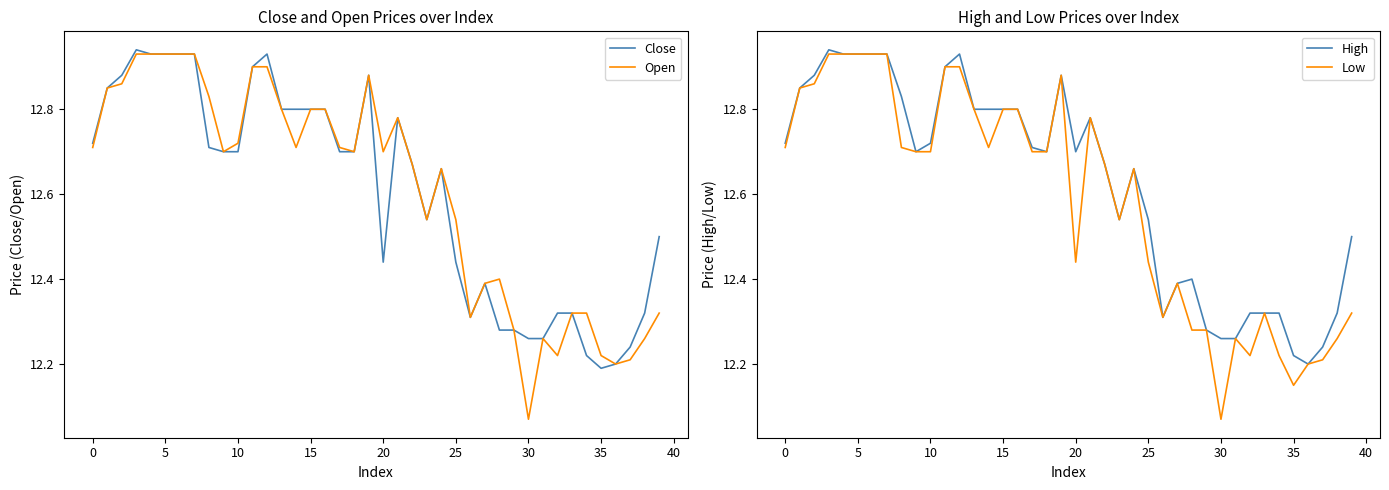

How many interior local valleys does the Open series have?

9